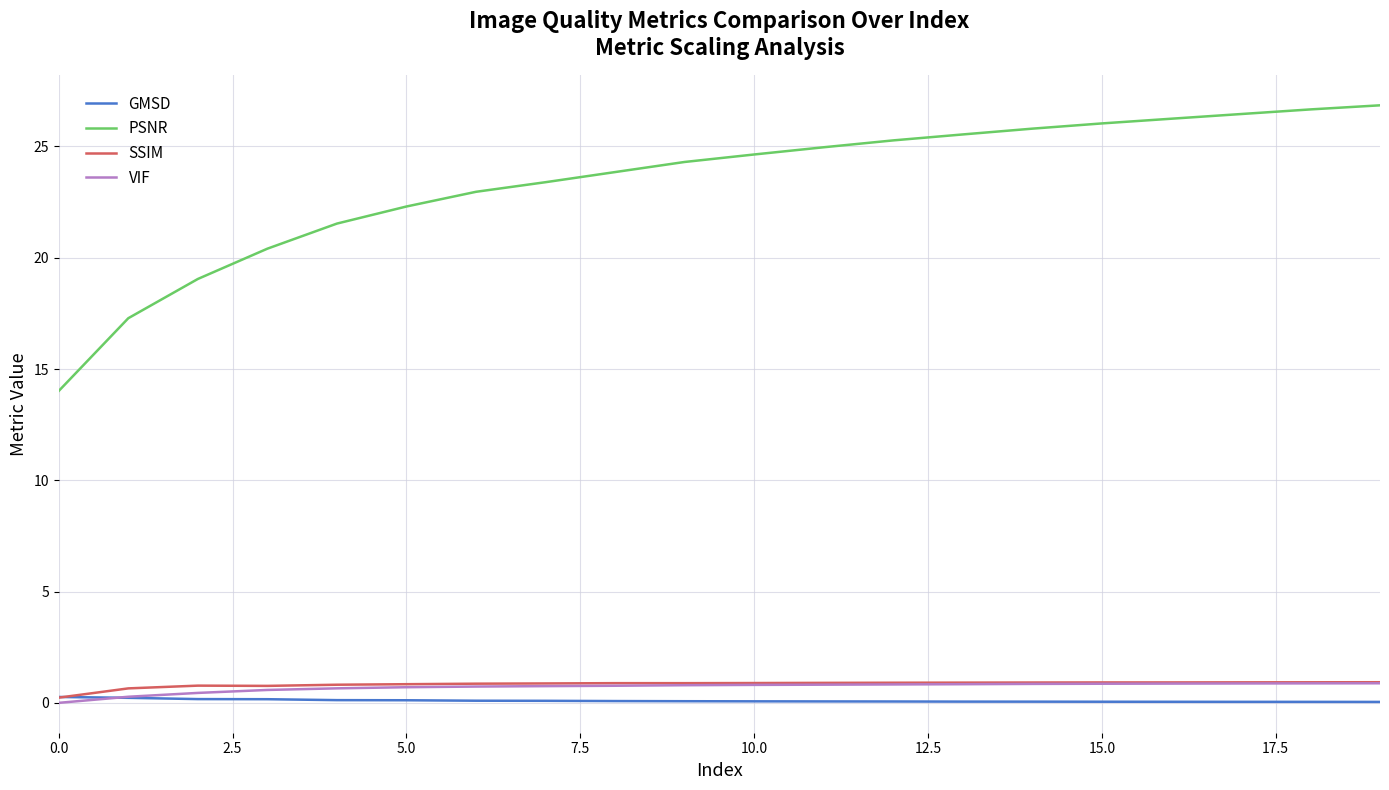

What is the maximum value for SSIM?

0.9